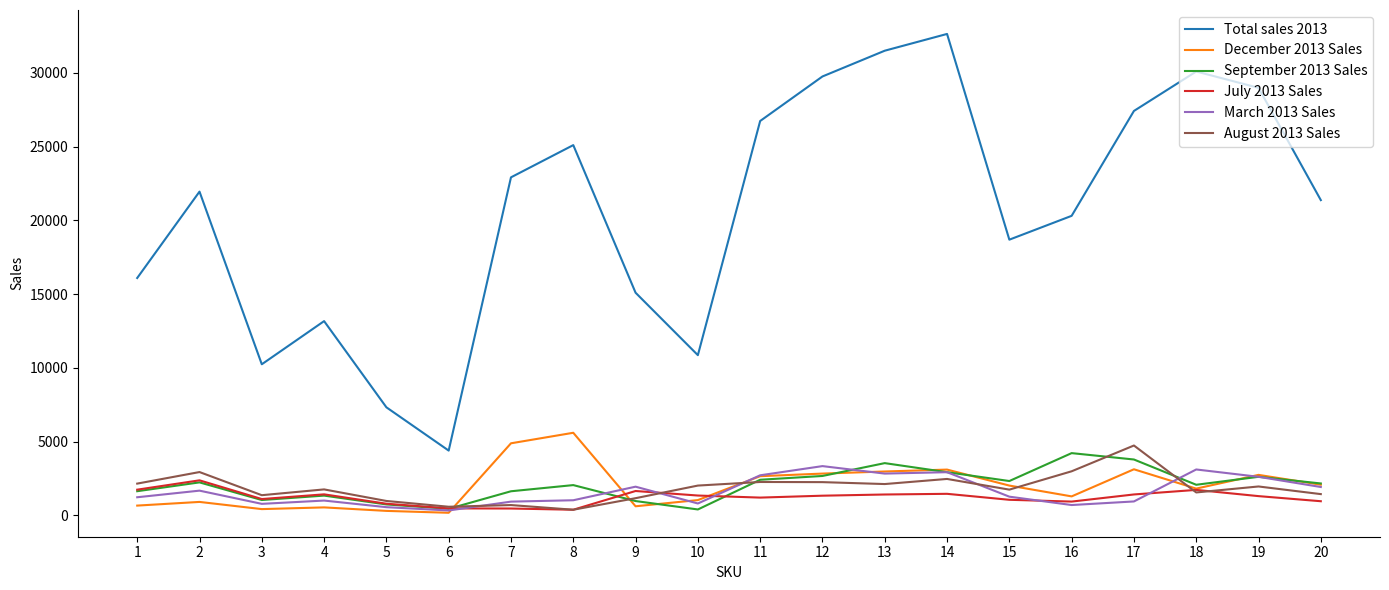

What is the greatest value displayed?

32631